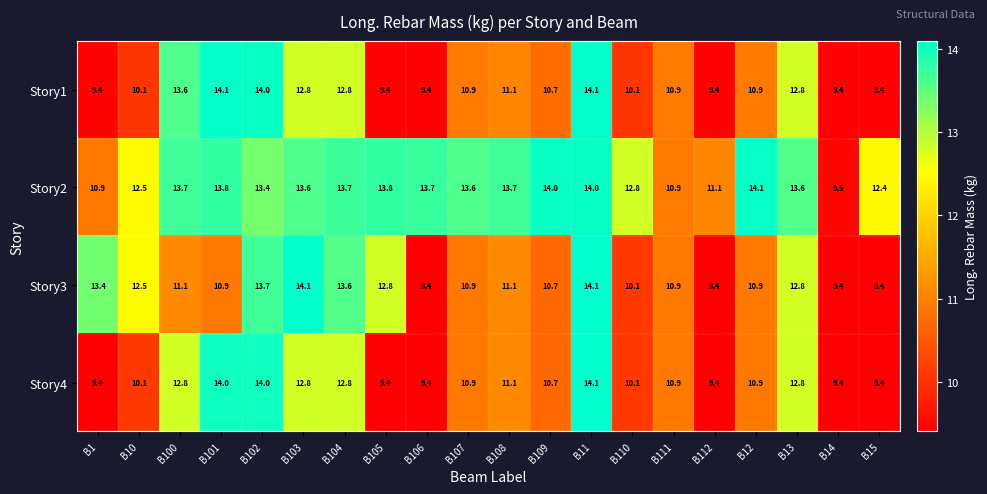

What is the difference between the maximum and minimum values in the Story3 series?

4.7